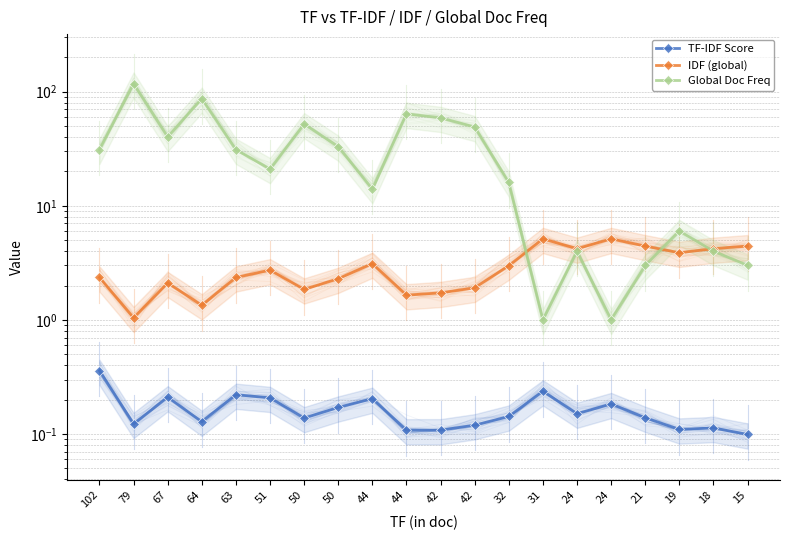

What is the spread (max minus min) of values at 102?

30.6